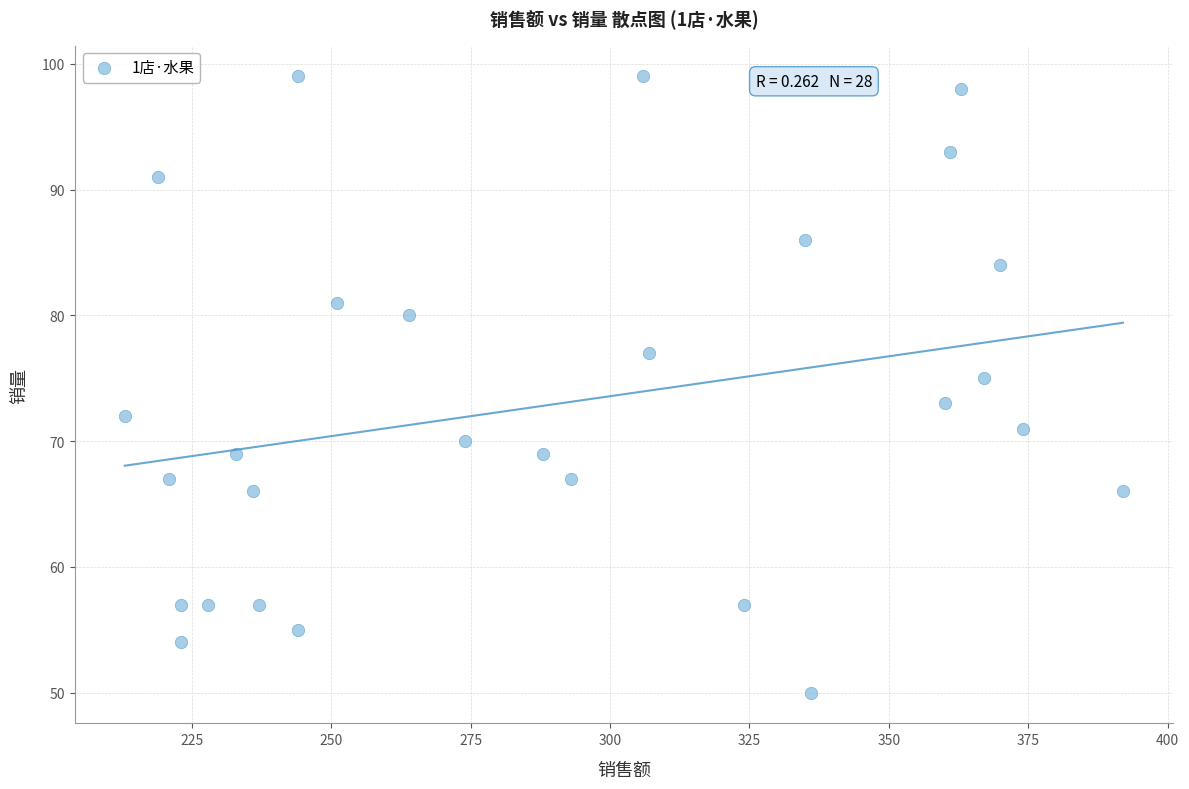

What is the range of X values (max minus min)?

179